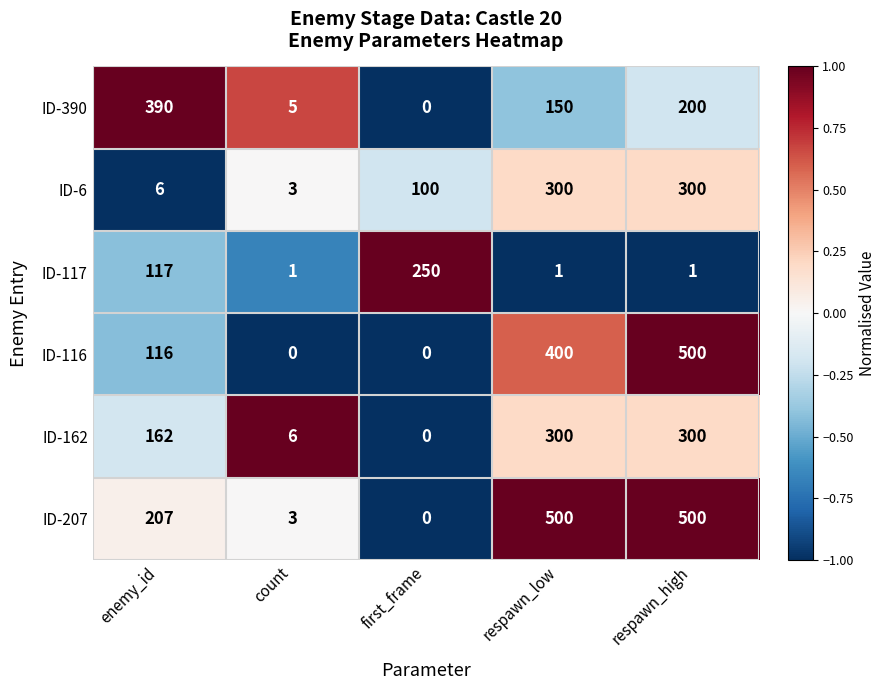

Reading left to right, extract all data points from this chart.

ID-390: enemy_id=390	count=5	first_frame=0	respawn_low=150	respawn_high=200
ID-6: enemy_id=6	count=3	first_frame=100	respawn_low=300	respawn_high=300
ID-117: enemy_id=117	count=1	first_frame=250	respawn_low=1	respawn_high=1
ID-116: enemy_id=116	count=0	first_frame=0	respawn_low=400	respawn_high=500
ID-162: enemy_id=162	count=6	first_frame=0	respawn_low=300	respawn_high=300
ID-207: enemy_id=207	count=3	first_frame=0	respawn_low=500	respawn_high=500